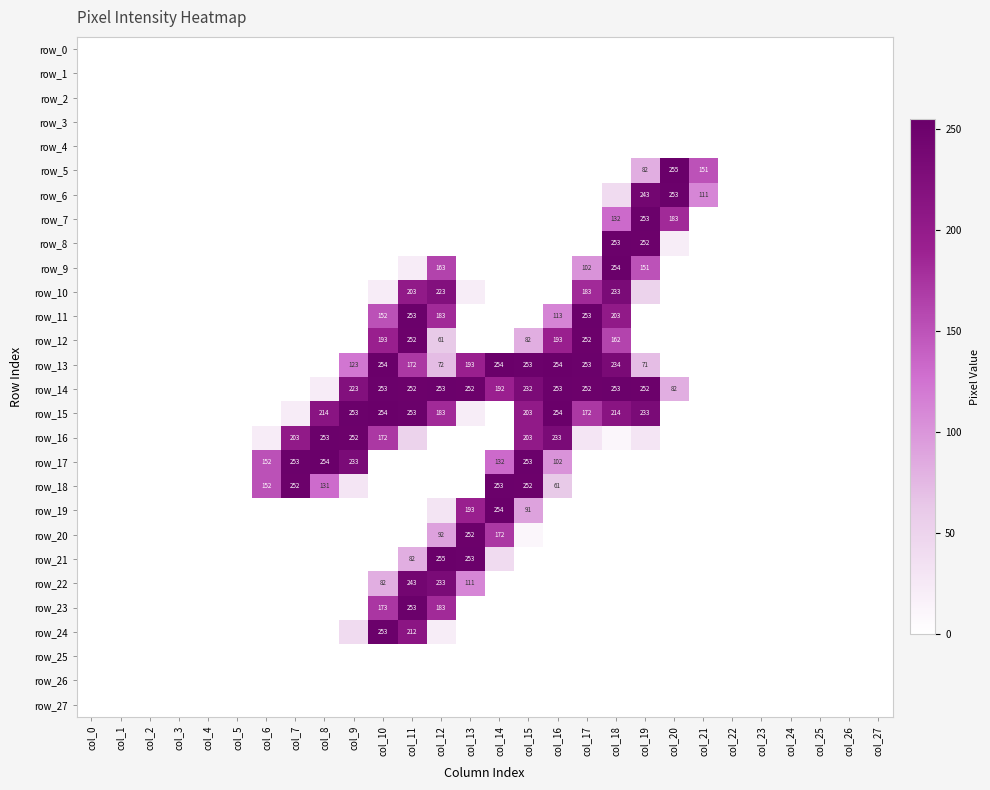

Between col_21 and col_27, which is larger?

col_21